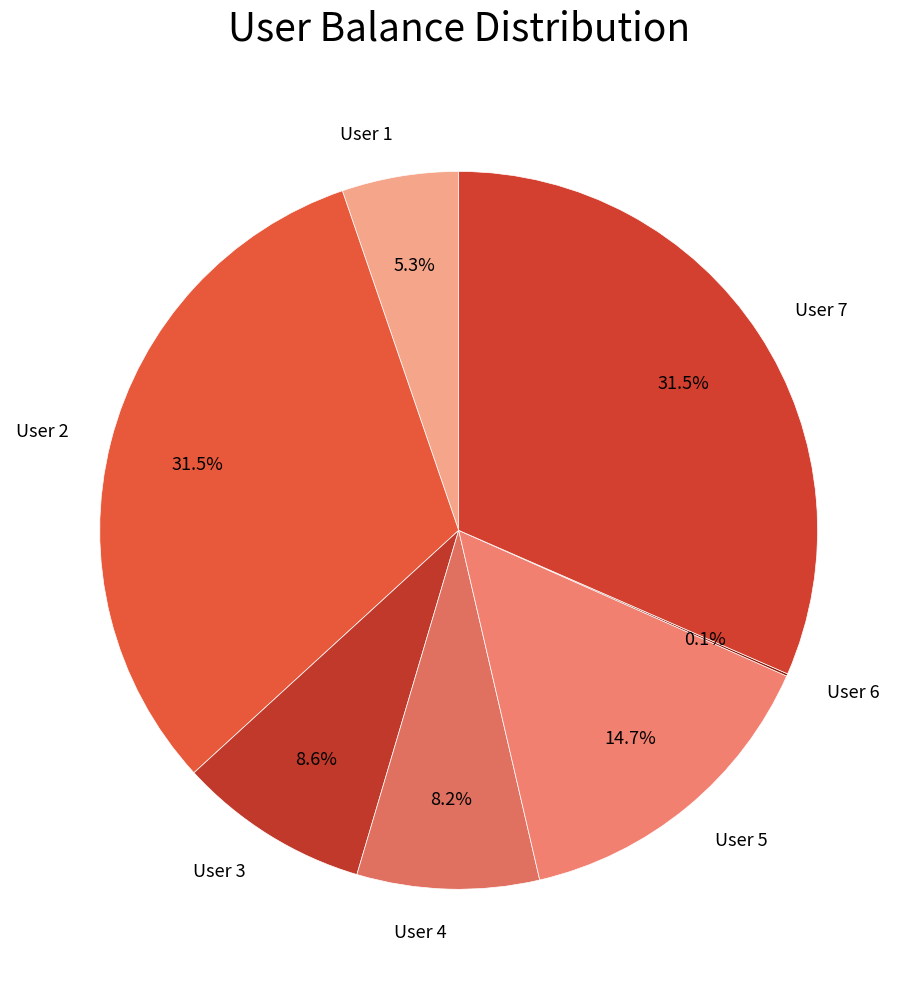

Does User 4 account for over 50% of the chart?

No